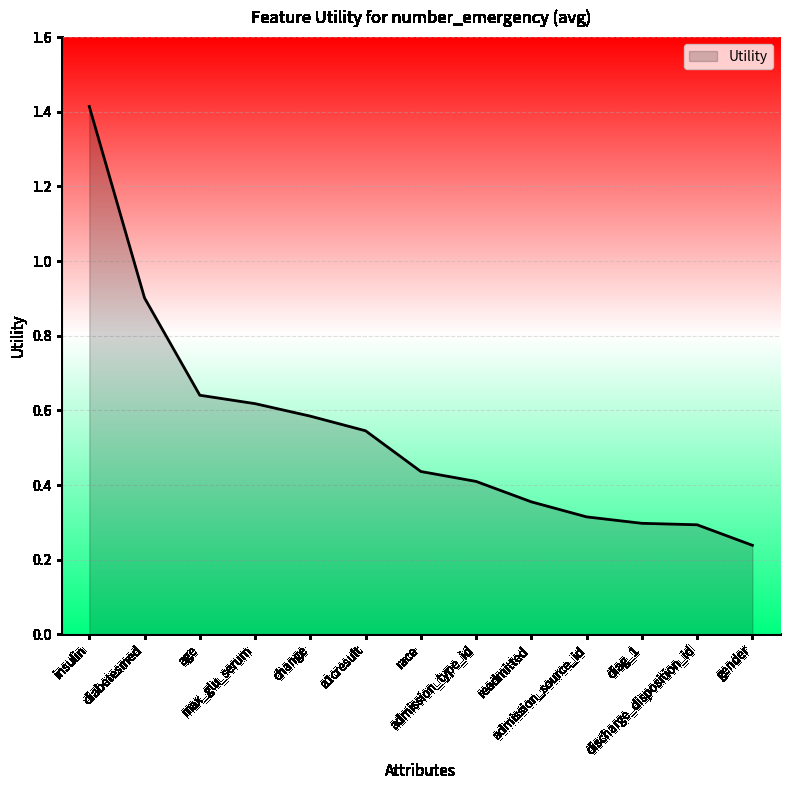

What is the sum of the values at readmitted and change?

0.9